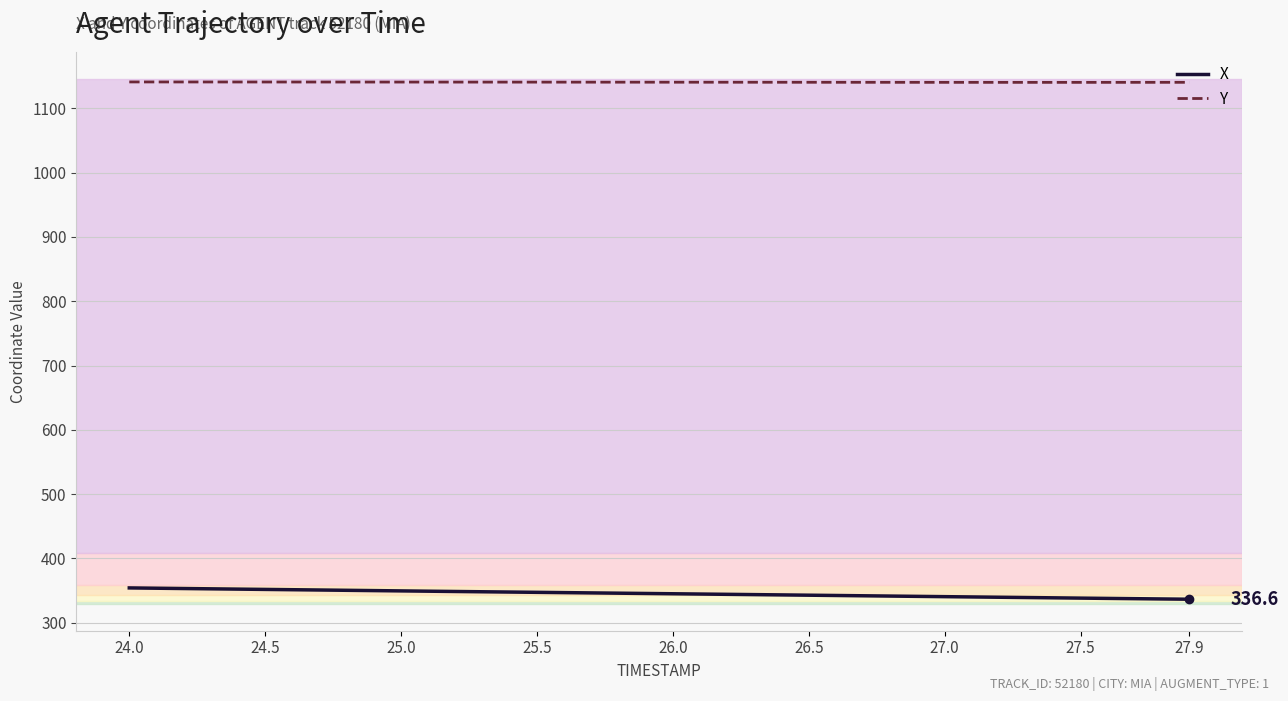

What is the maximum value for X?

354.2